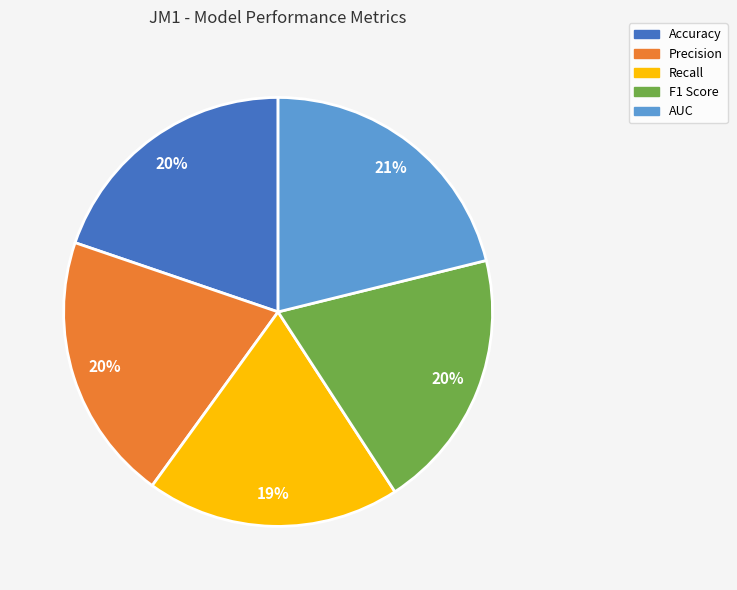

True or false: F1 Score accounts for 6% of the total.

False